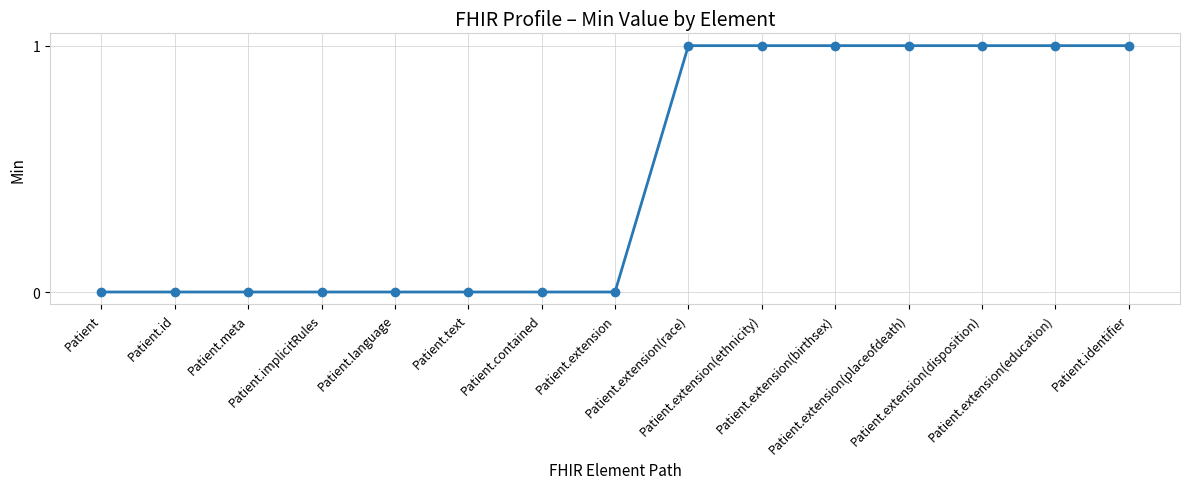

What is the greatest value displayed?

1